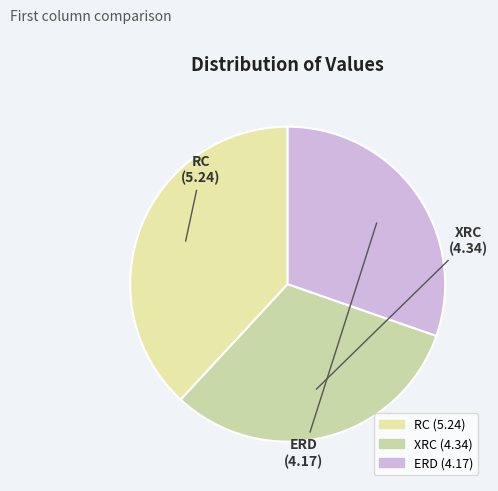

Which slice is the largest?

RC